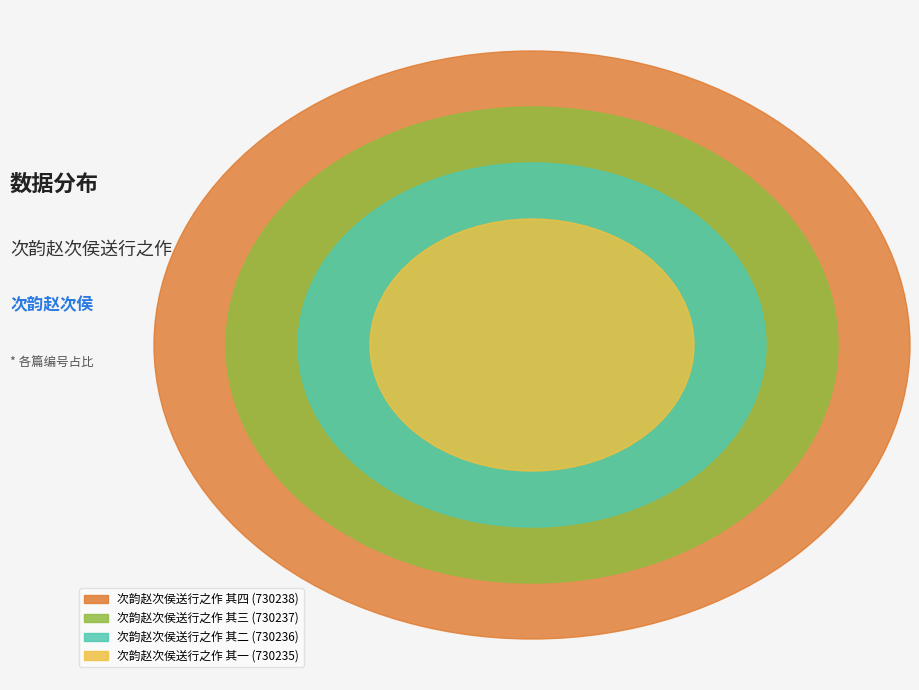

Is there any slice that represents more than half of the pie?

No